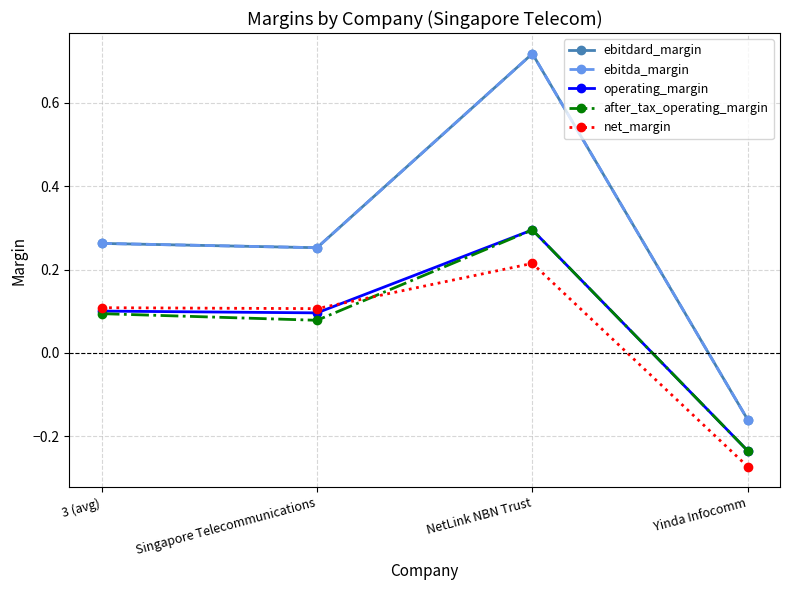

Which category has the lowest value across all series?

Yinda Infocomm